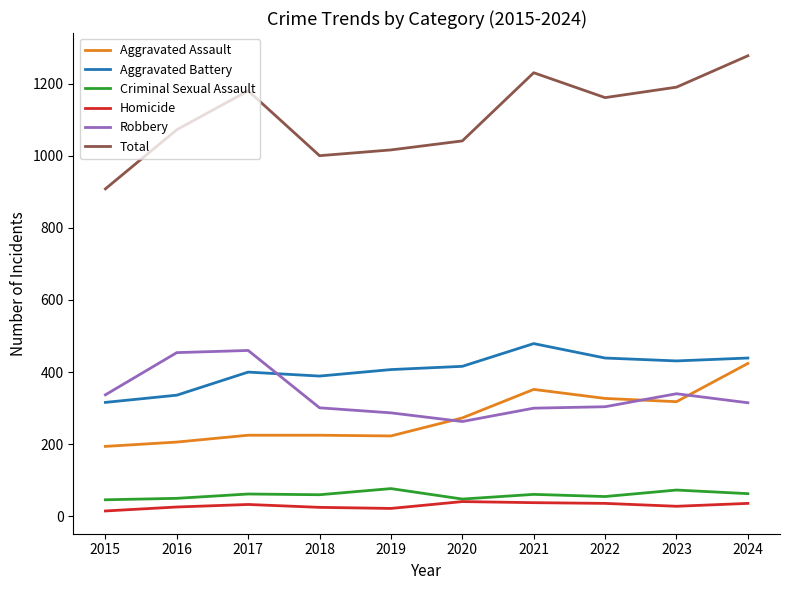

What is the maximum value shown in the chart?

1277